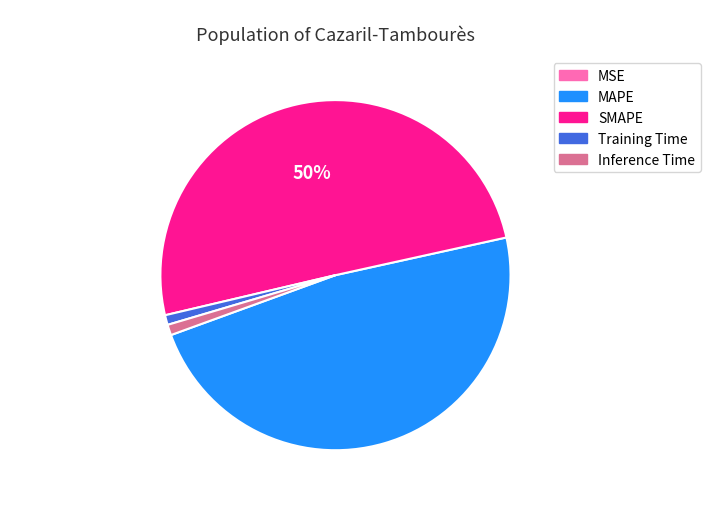

Which category accounts for the majority?

SMAPE